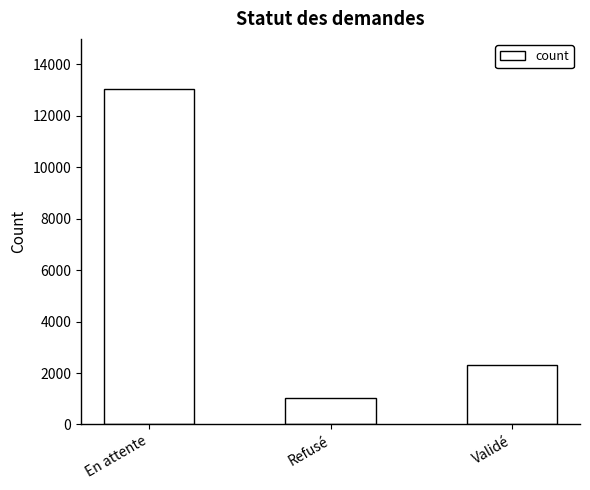

Does the chart contain any negative values?

No